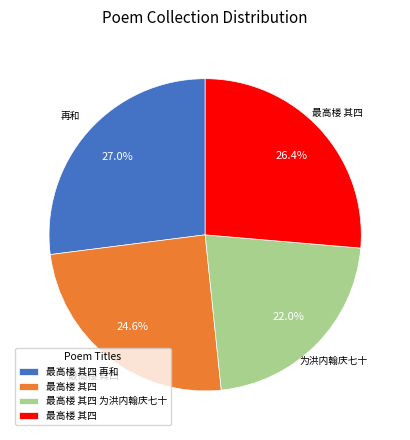

Is there any slice that represents more than half of the pie?

No